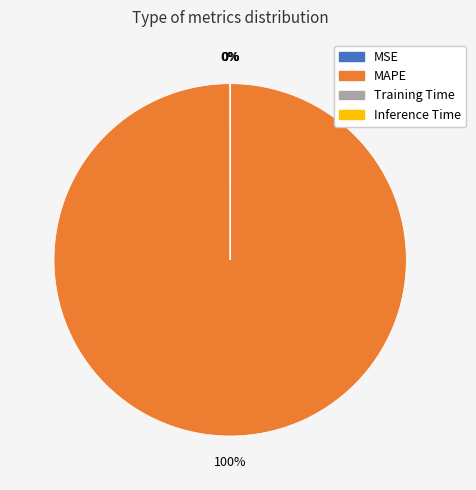

To the nearest percent, what is the difference between the largest and smallest slice percentages?

100%